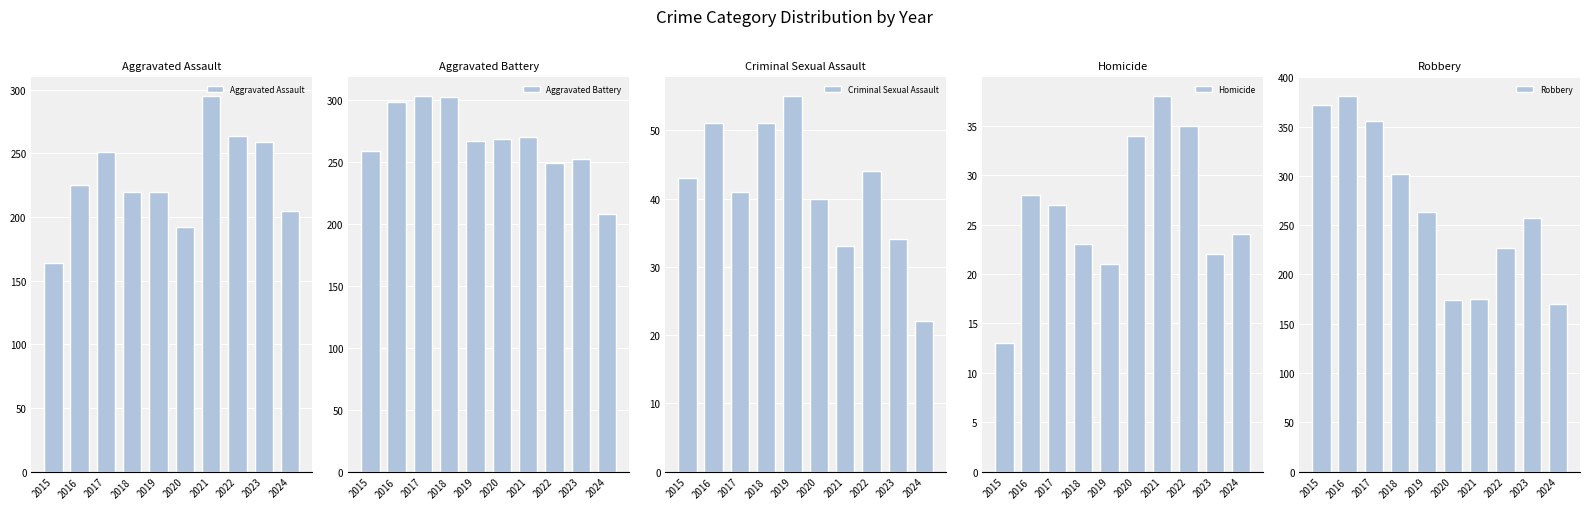

What is the value of the Aggravated Assault bar at the 3rd from the left?

251